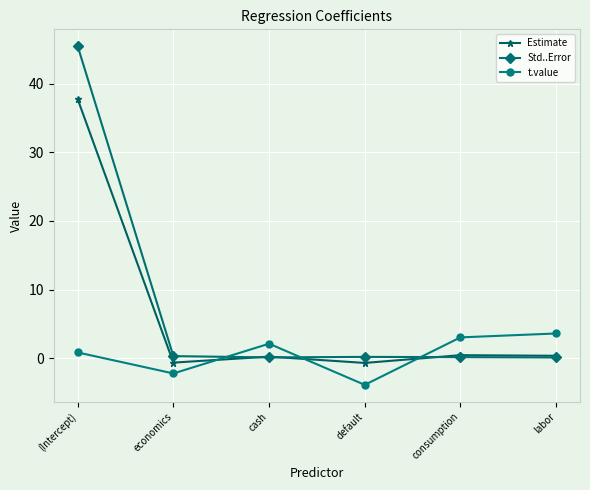

At which label does Estimate first exceed 0?

(Intercept)